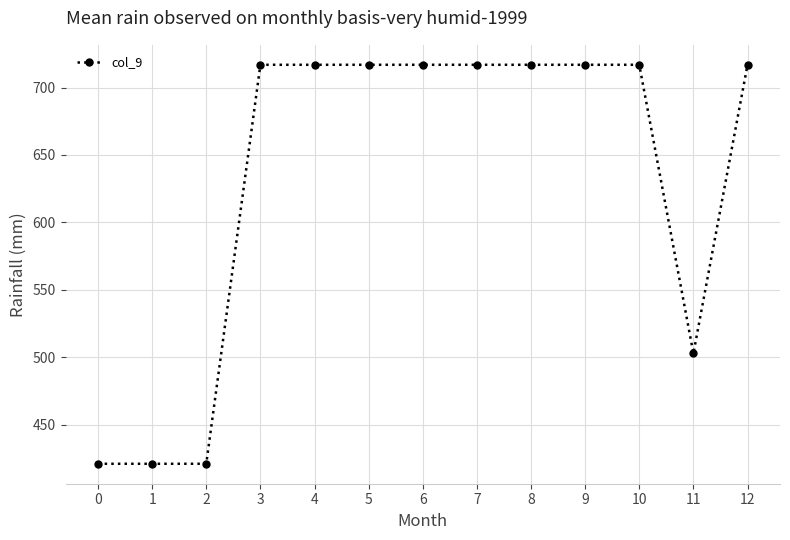

What is the smallest value displayed?

421.0